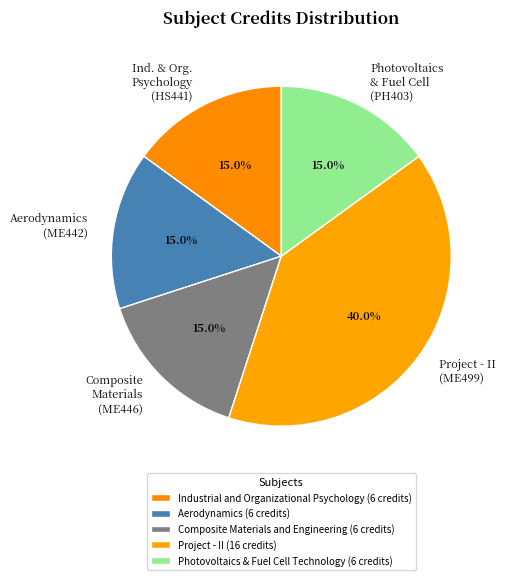

True or false: Industrial and Organizational Psychology accounts for 15% of the total.

True